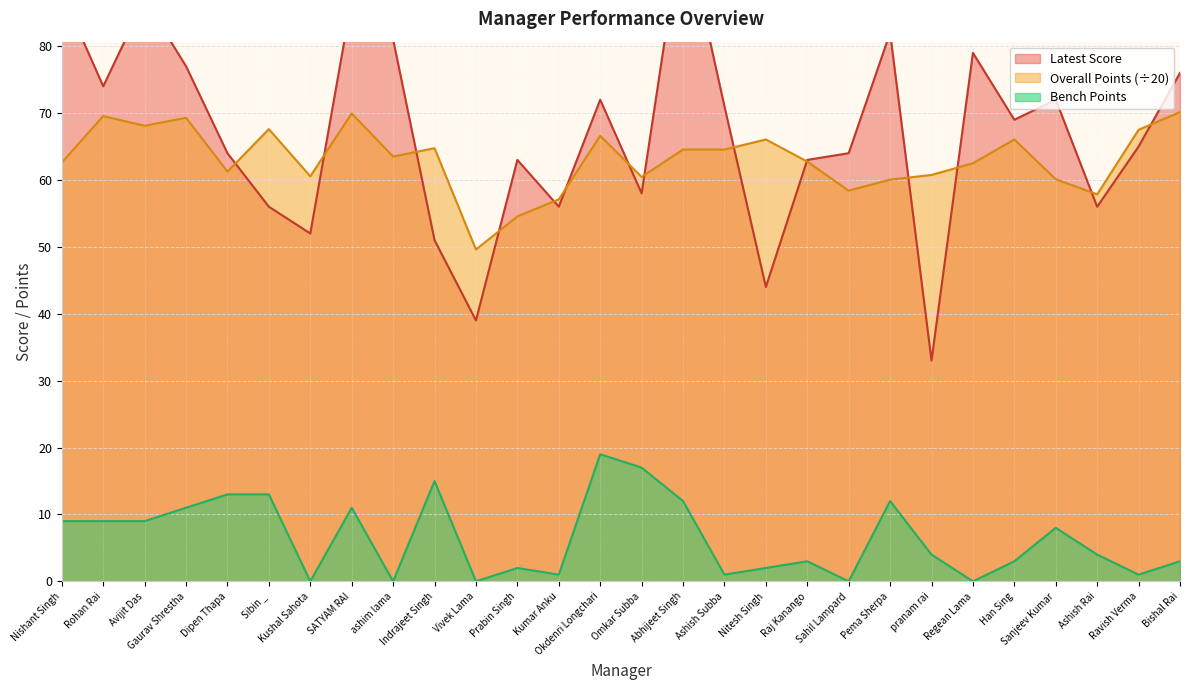

How many values in the Latest Score series exceed 69?

13